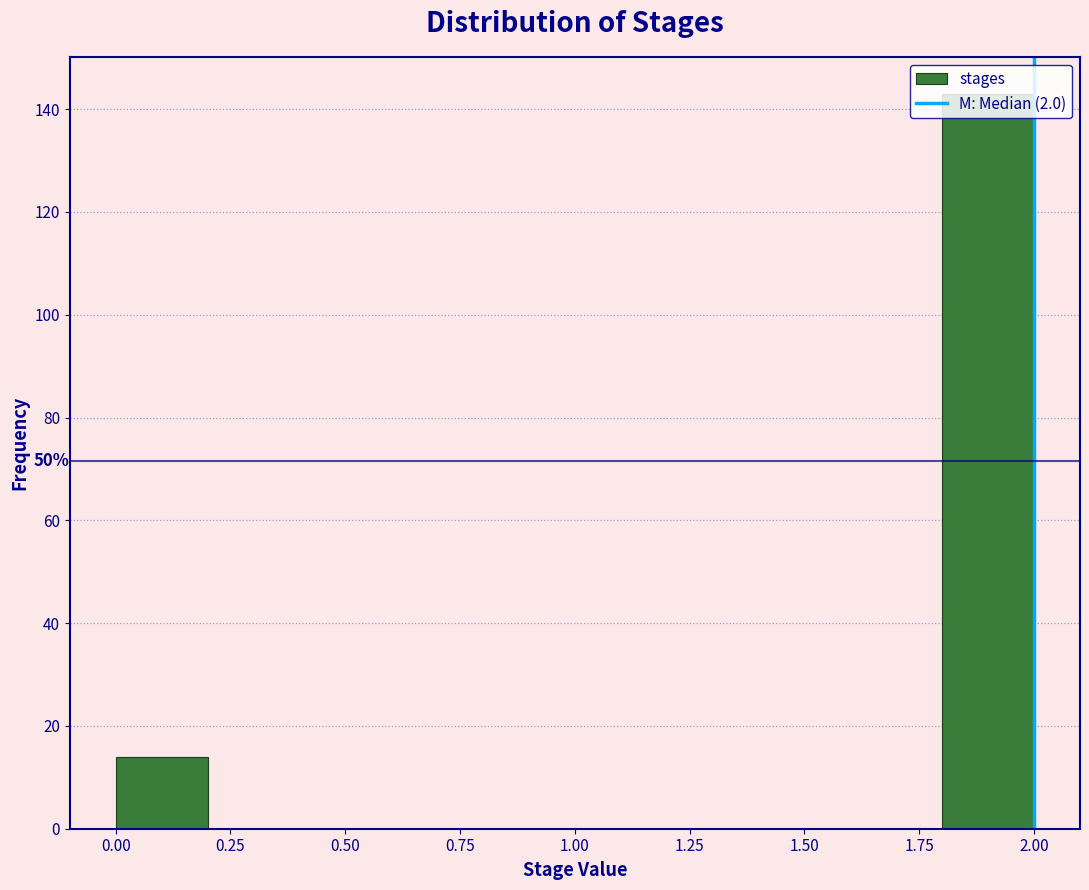

Over which range of the x-axis is the bar tallest?

1.8 to 2.0